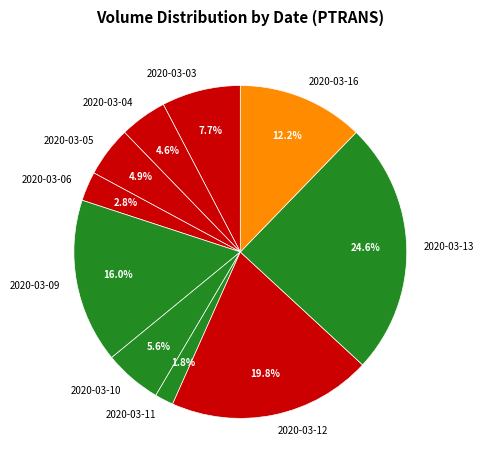

To the nearest percent, what is the difference between the 2020-03-05 and 2020-03-12 slice percentages?

15%